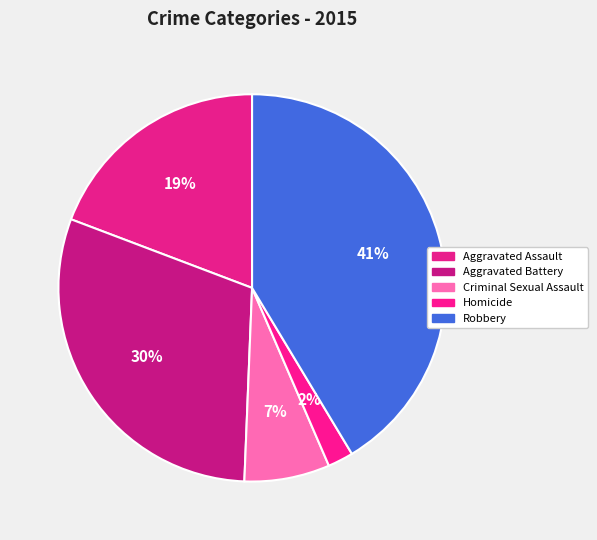

Is there any slice that represents more than half of the pie?

No